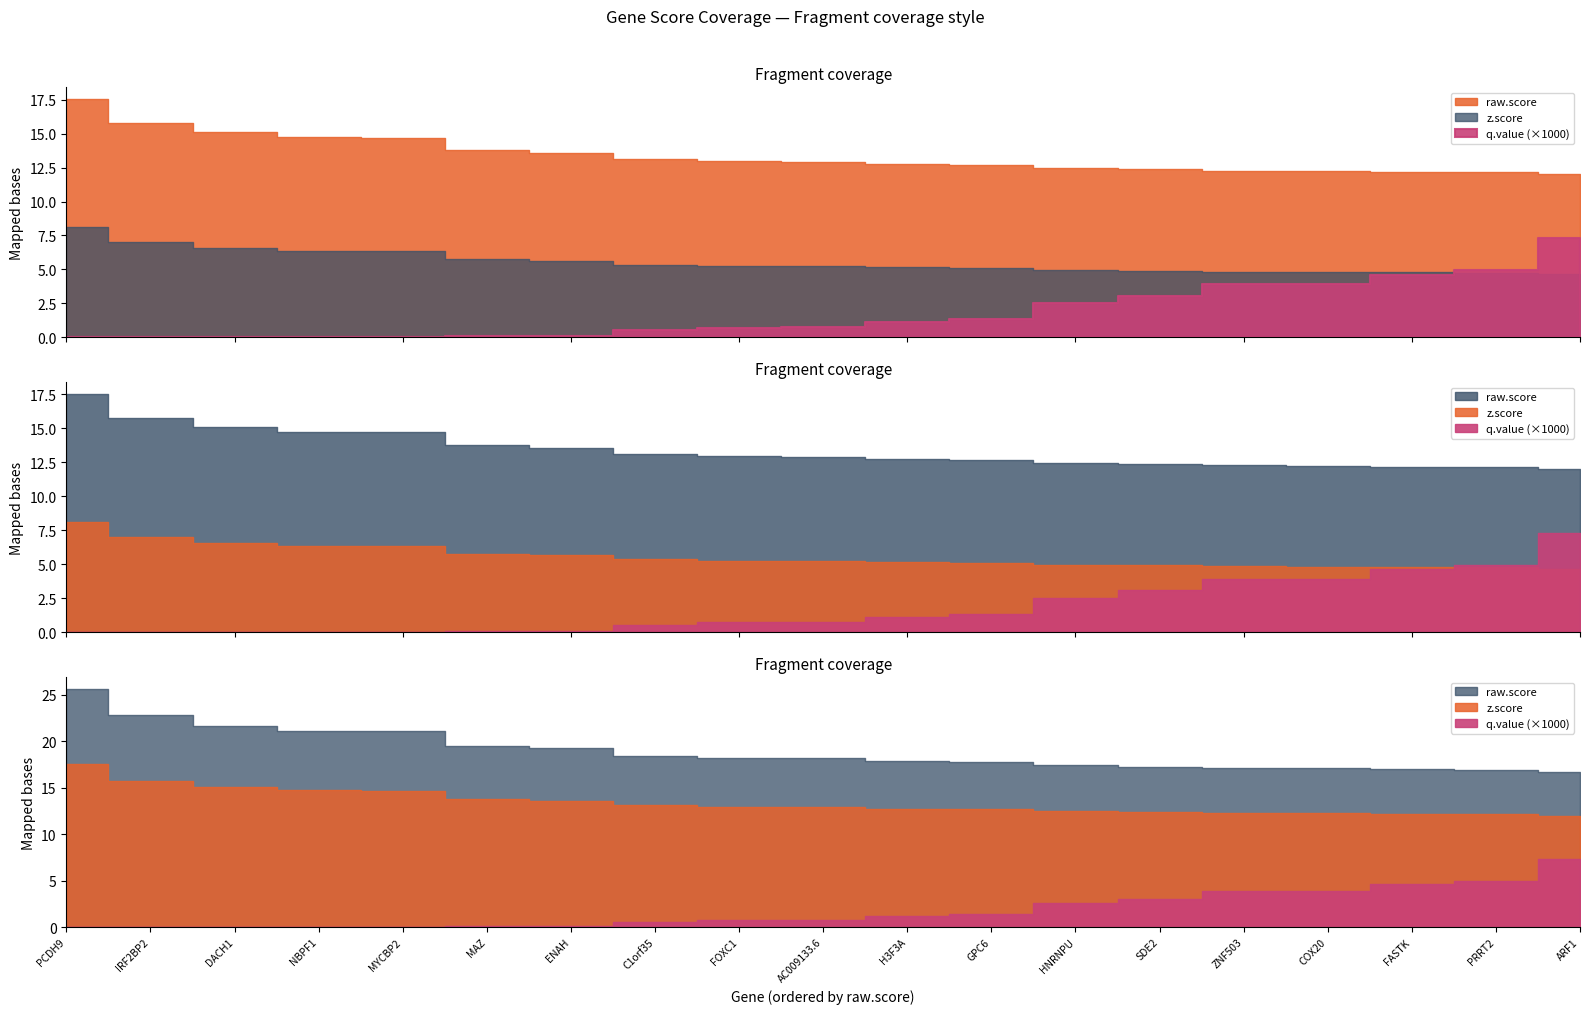

How many lines are shown in the chart?

3